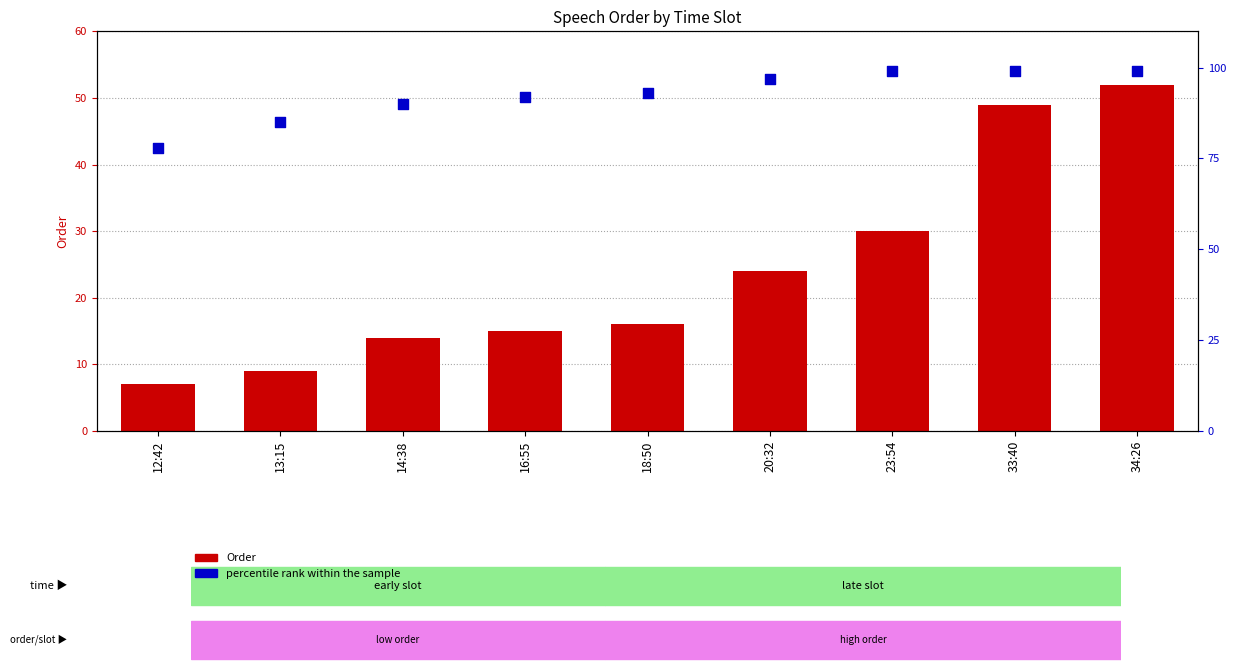

Which series has the largest total across all categories?

percentile rank within the sample